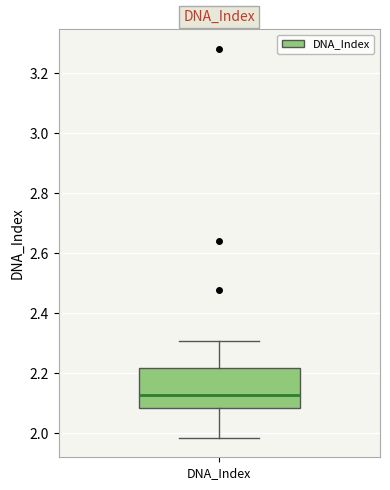

Where is the upper edge of the box for DNA_Index on the y-axis? The values are not printed on the chart, so give them approximately, as read against the axis.

2.22